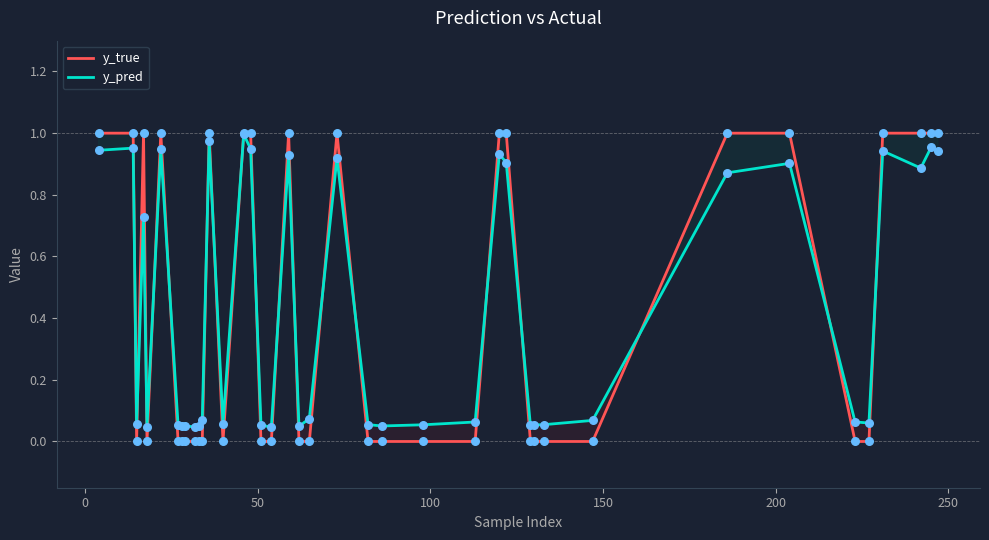

Which series reaches the maximum Y coordinate?

y_true